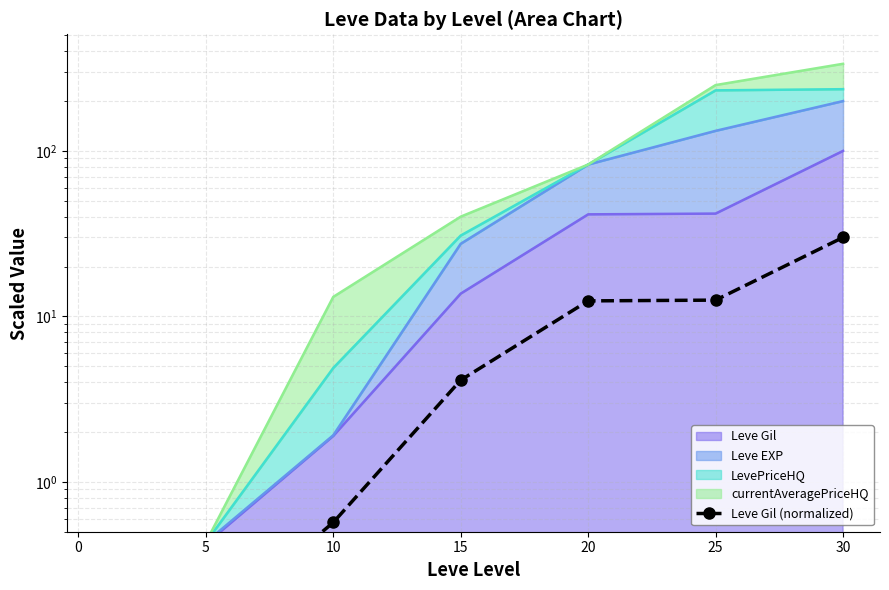

How many lines are shown in the chart?

1